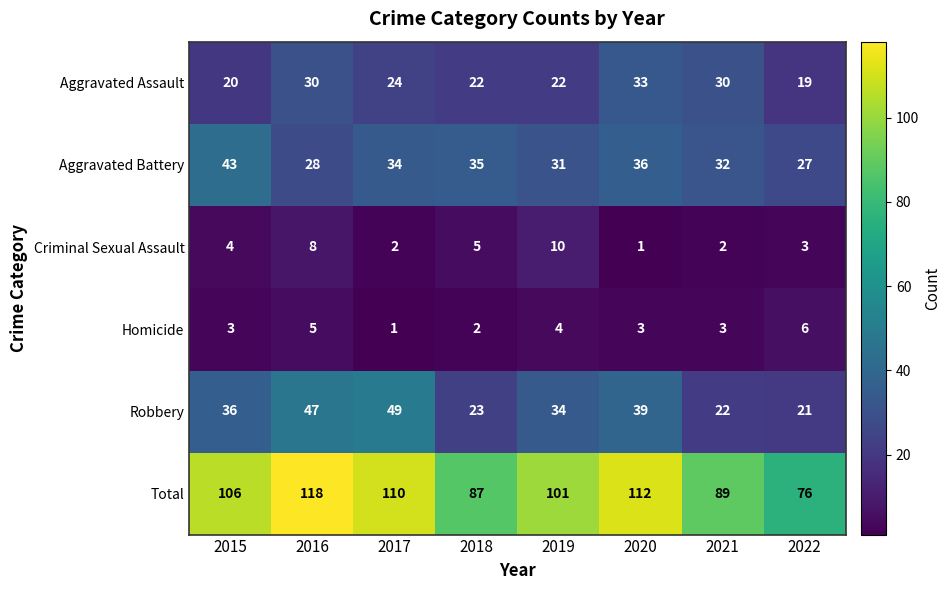

What is the total value across all series at 2022?

152